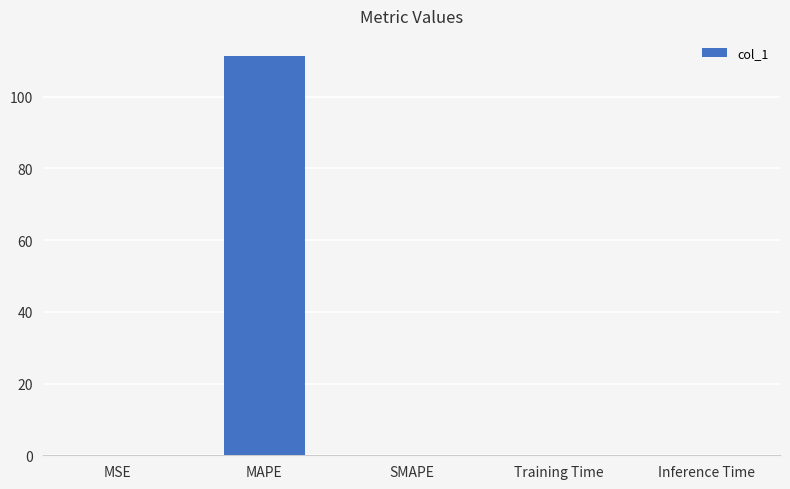

What is the greatest value displayed?

111.3